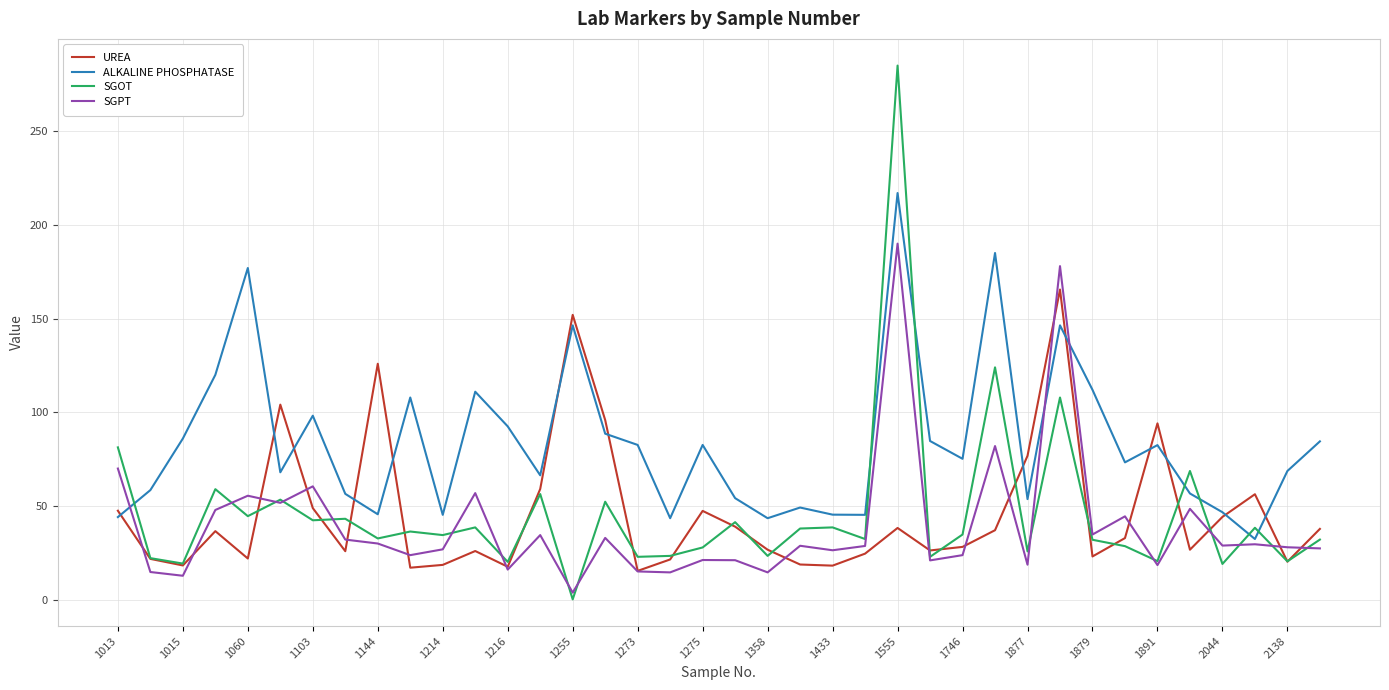

Does the chart display data point markers on the line(s)?

No